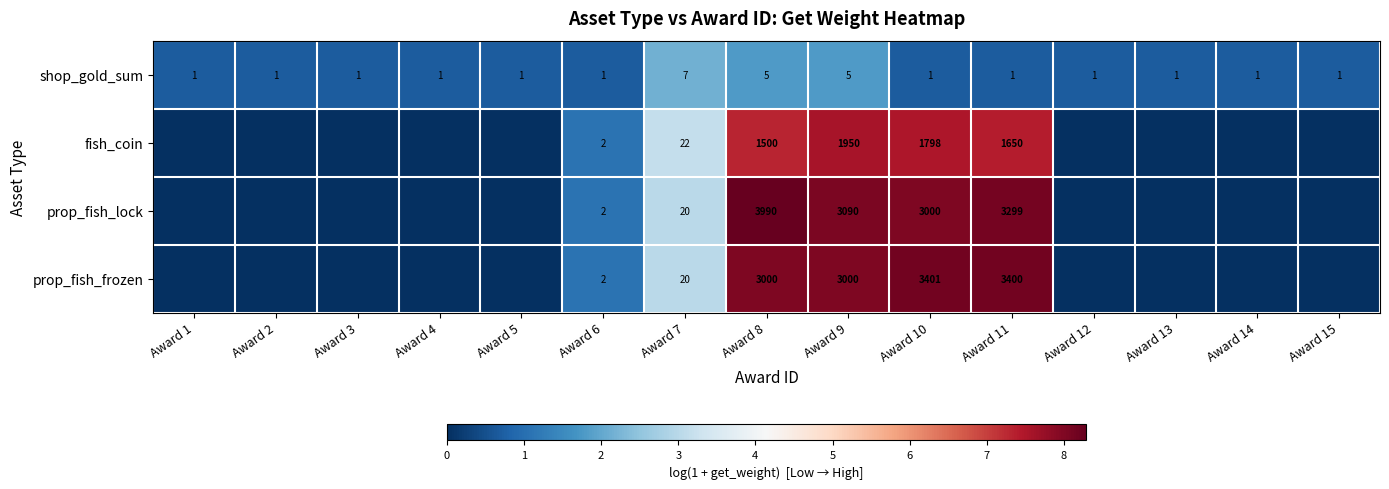

Between Award 8 and Award 11, which is larger?

Award 8